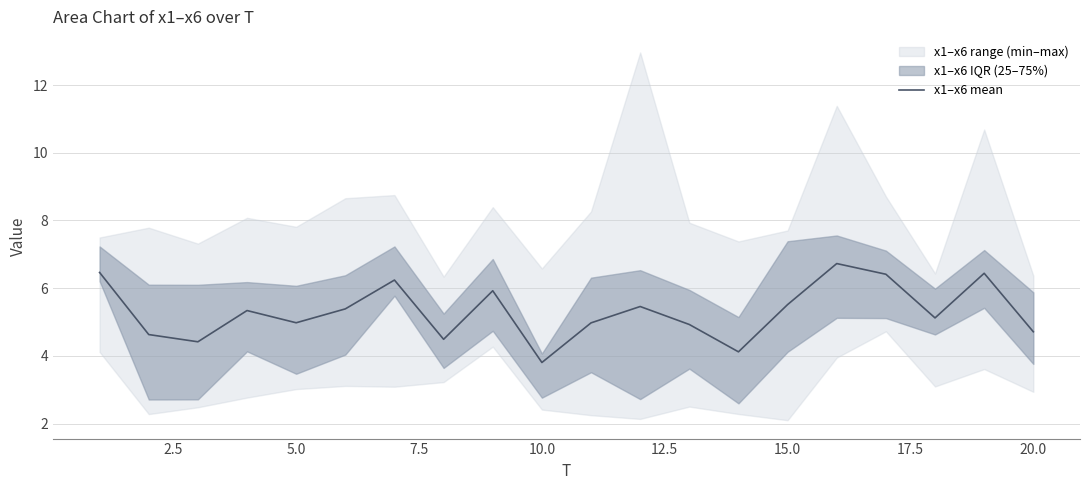

How many interior local peaks (higher than both neighbors) does the data have?

6